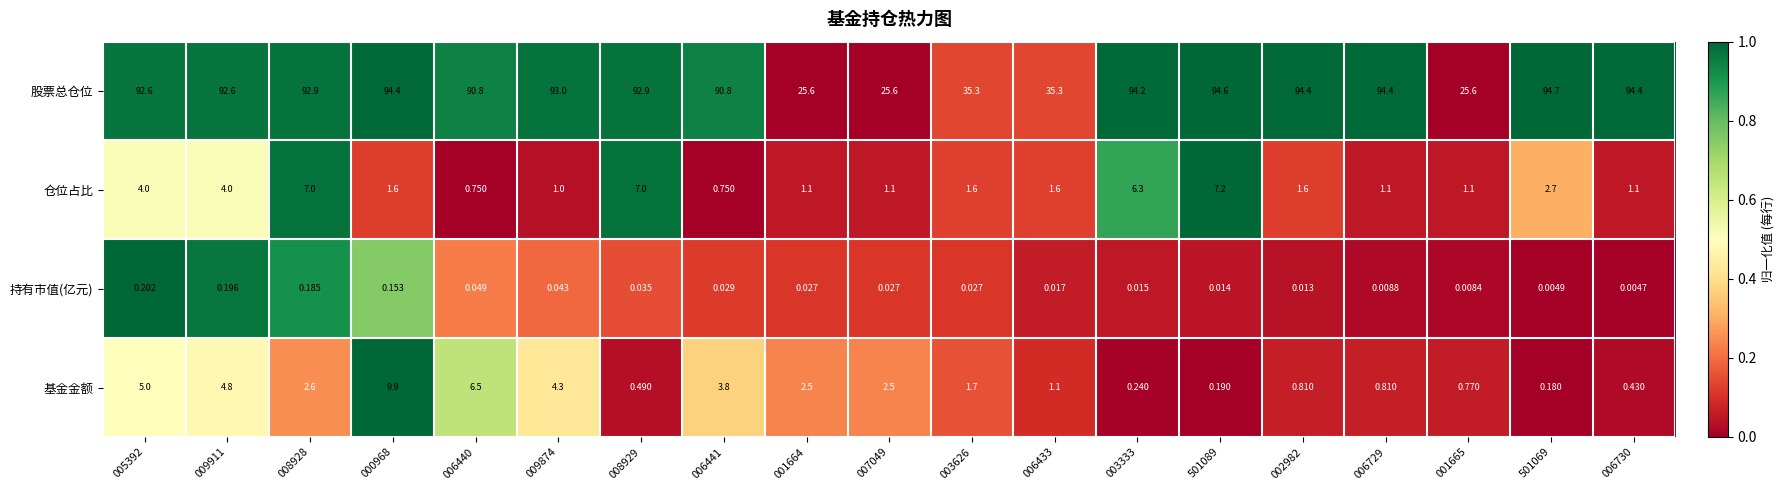

What is the difference between the highest and lowest values at 003333?

94.2